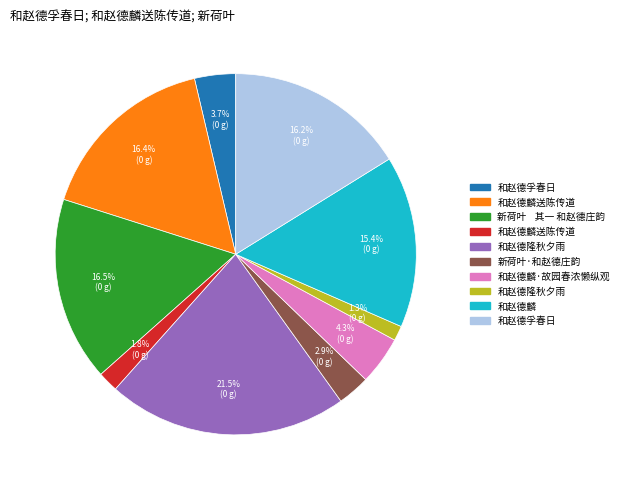

Is there a majority slice in this chart?

No